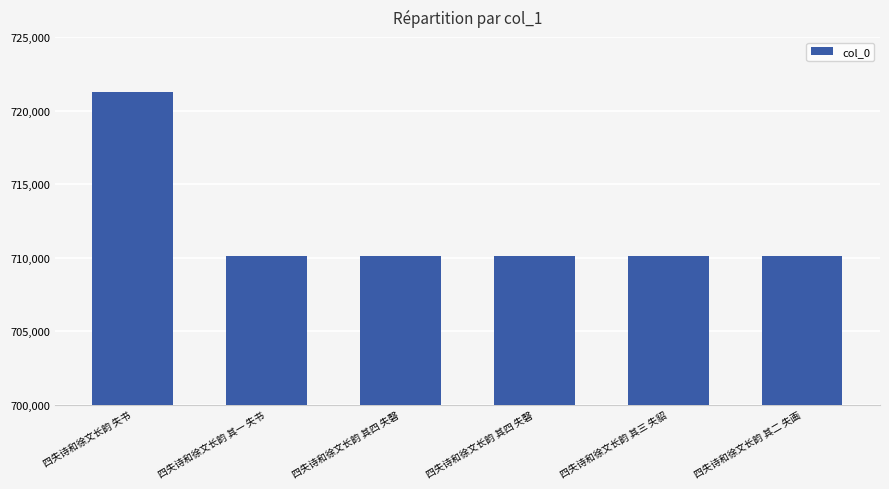

What is the greatest value displayed?

721246